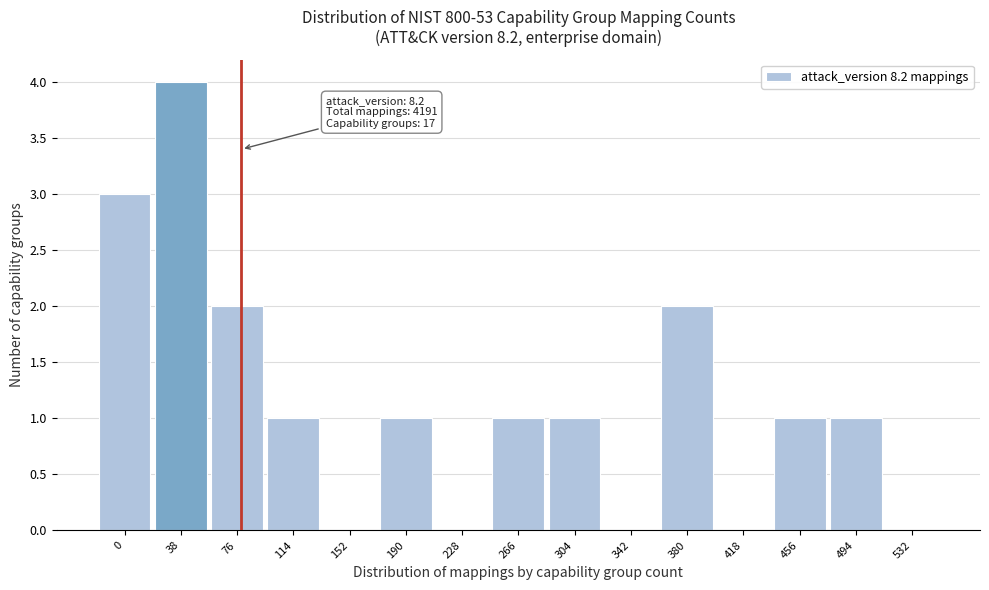

Reading left to right, list all the values displayed in this chart.

0=3	38=4	76=2	114=1	152=0	190=1	228=0	266=1	304=1	342=0	380=2	418=0	456=1	494=1	532=0